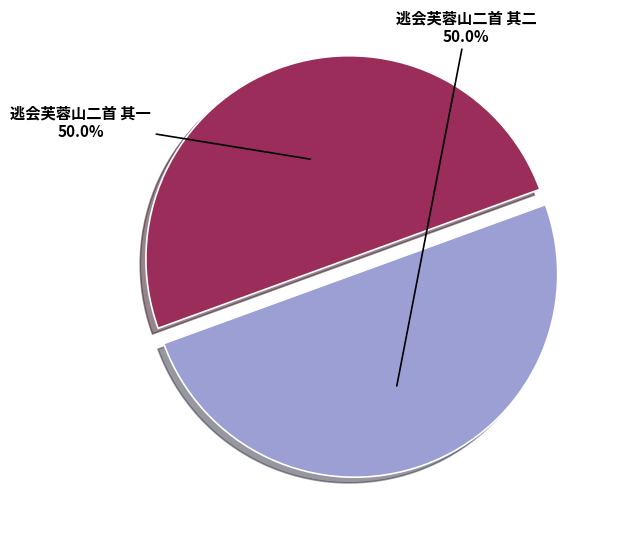

What is the smallest slice in the pie chart?

逃会芙蓉山二首 其一